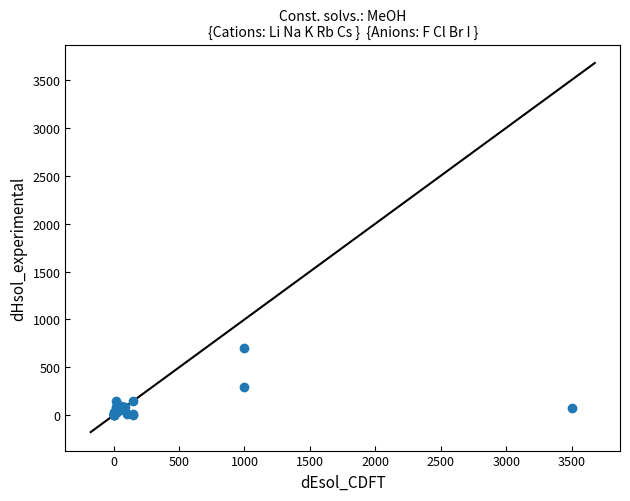

What Y value in the scatter plot is closest to 352?

300.0